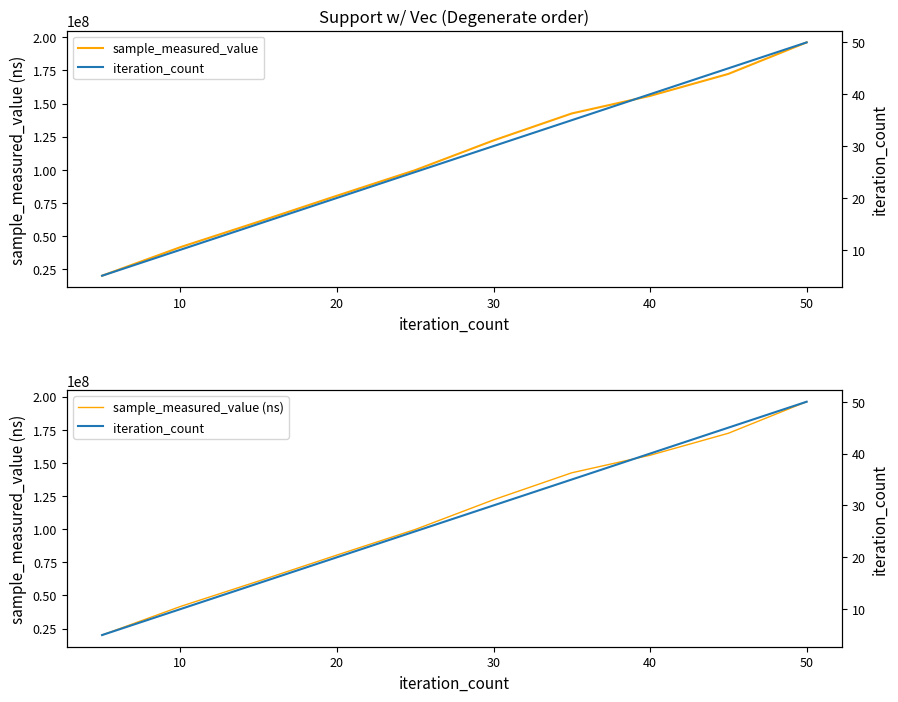

Is this an area chart (filled region under the line)?

No